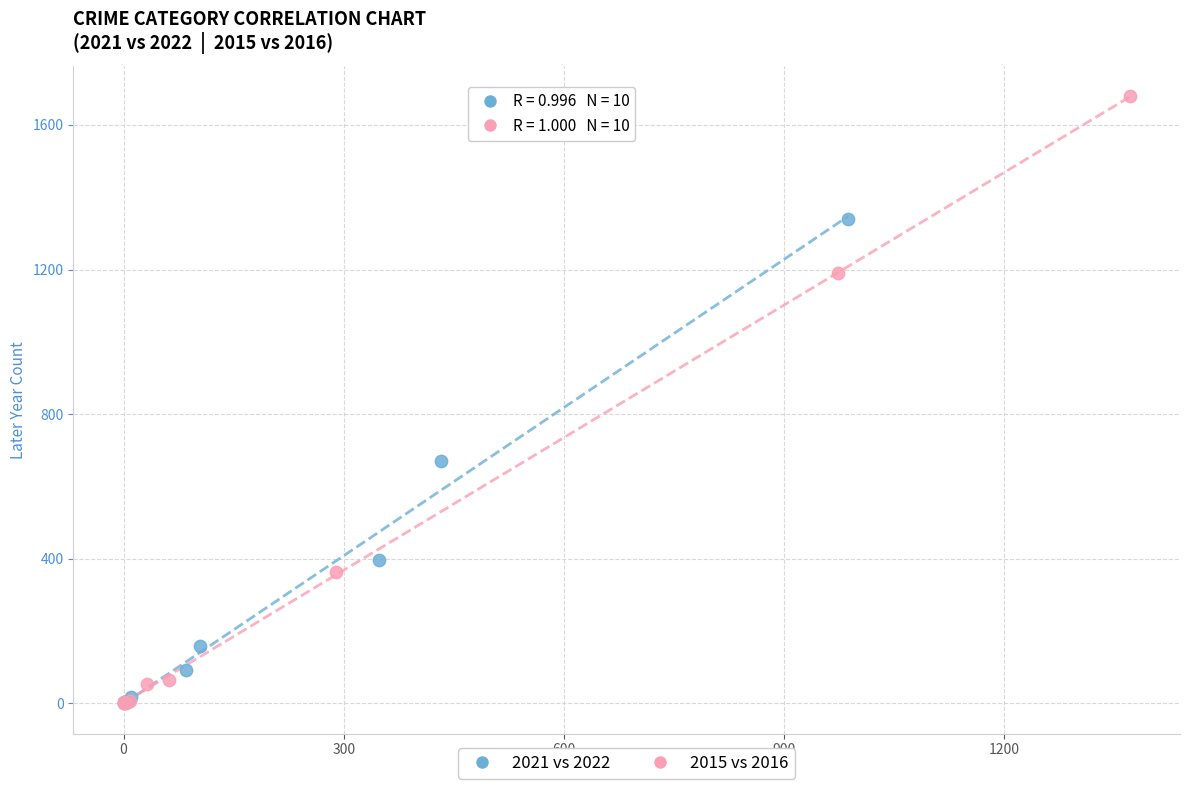

Which series reaches the maximum Y coordinate?

2015 vs 2016